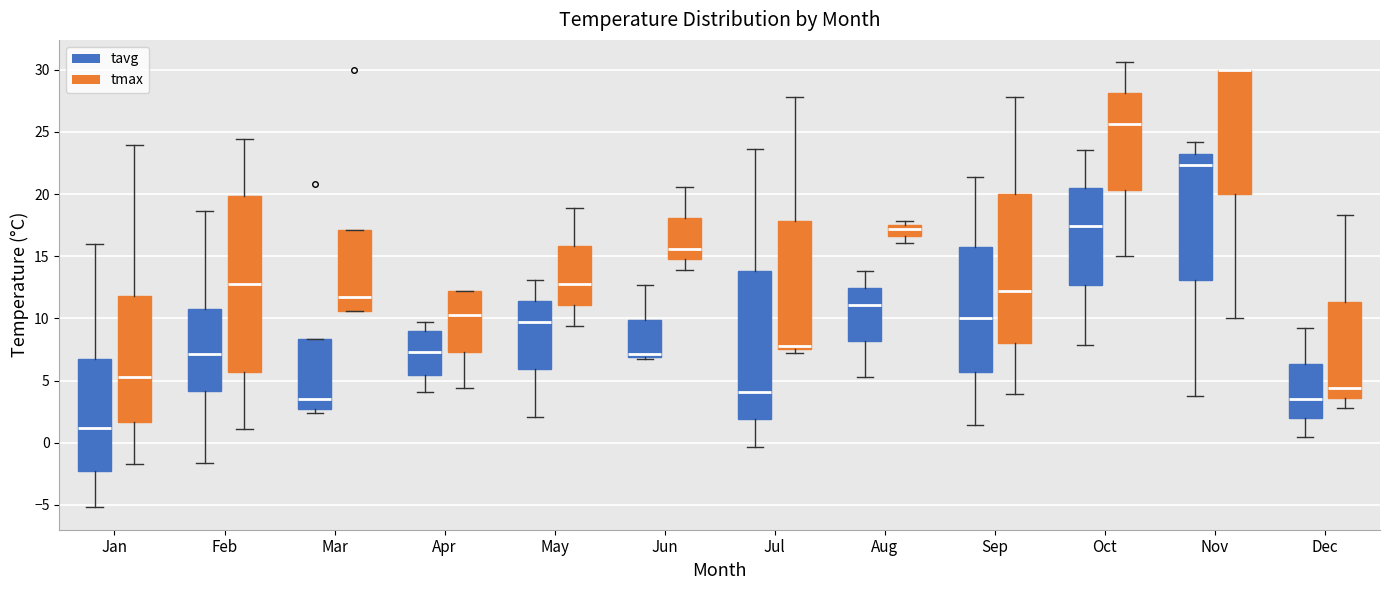

Reading left to right, read every box against the y-axis: the position of its median line, the range the box covers, and the ends of its whiskers. The values are not printed on the chart, so give them approximately, as read against the axis.

Jan (tavg): median 1.0, box -2.5 to 7.0, whiskers -5.0 to 16.0
Jan (tmax): median 5.5, box 1.5 to 12.0, whiskers -1.5 to 24.0
Feb (tavg): median 7.0, box 4.0 to 10.5, whiskers -1.5 to 18.5
Feb (tmax): median 13.0, box 5.5 to 20.0, whiskers 1.0 to 24.5
Mar (tavg): median 3.5, box 2.5 to 8.5, whiskers 2.5 (just below the box's lower edge) to 8.5
Mar (tmax): median 11.5, box 10.5 to 17.0, whiskers 10.5 to 17.0
Apr (tavg): median 7.5, box 5.5 to 9.0, whiskers 4.0 to 9.5
Apr (tmax): median 10.5, box 7.5 to 12.0, whiskers 4.5 to 12.0
May (tavg): median 9.5, box 6.0 to 11.5, whiskers 2.0 to 13.0
May (tmax): median 13.0, box 11.0 to 16.0, whiskers 9.5 to 19.0
Jun (tavg): median 7.0 (just above the box's lower edge), box 7.0 to 10.0, whiskers 6.5 to 12.5
Jun (tmax): median 15.5, box 15.0 to 18.0, whiskers 14.0 to 20.5
Jul (tavg): median 4.0, box 2.0 to 14.0, whiskers -0.5 to 23.5
Jul (tmax): median 8.0, box 7.5 to 18.0, whiskers 7.0 to 28.0
Aug (tavg): median 11.0, box 8.0 to 12.5, whiskers 5.5 to 14.0
Aug (tmax): median 17.0, box 16.5 to 17.5, whiskers 16.0 to 18.0
Sep (tavg): median 10.0, box 5.5 to 15.5, whiskers 1.5 to 21.5
Sep (tmax): median 12.0, box 8.0 to 20.0, whiskers 4.0 to 28.0
Oct (tavg): median 17.5, box 12.5 to 20.5, whiskers 8.0 to 23.5
Oct (tmax): median 25.5, box 20.5 to 28.0, whiskers 15.0 to 30.5
Nov (tavg): median 22.5, box 13.0 to 23.5, whiskers 4.0 to 24.0
Nov (tmax): median 30.0 (drawn on the box's upper edge), box 20.0 to 30.0, whiskers 10.0 to 30.0
Dec (tavg): median 3.5, box 2.0 to 6.5, whiskers 0.5 to 9.0
Dec (tmax): median 4.5, box 3.5 to 11.5, whiskers 3.0 to 18.5